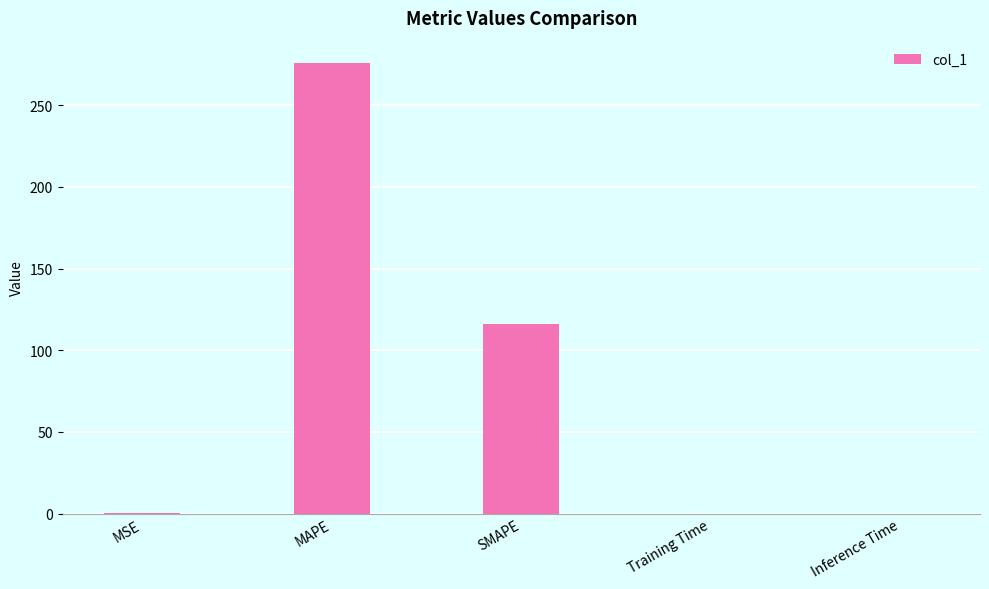

What is the sum of all values?

391.9